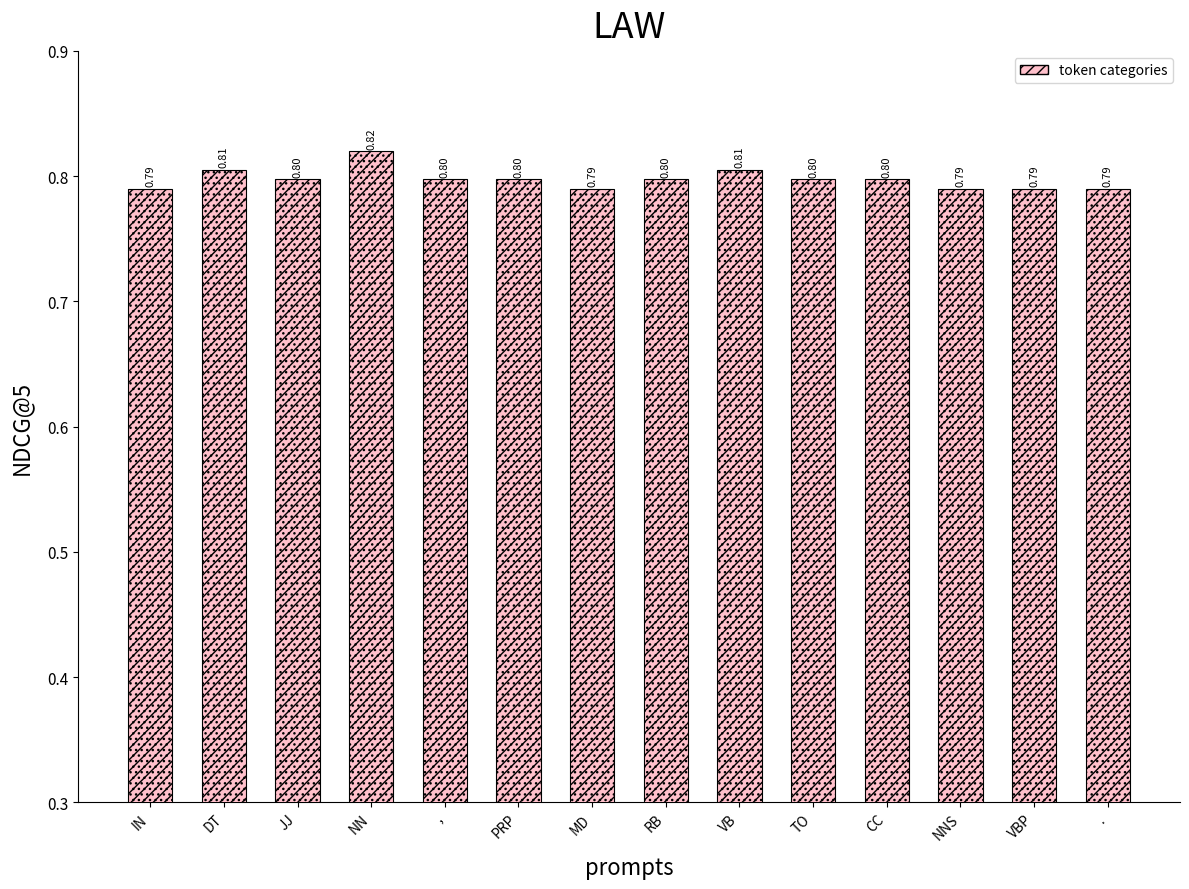

True or false: the data shows 0.2 at PRP.

False